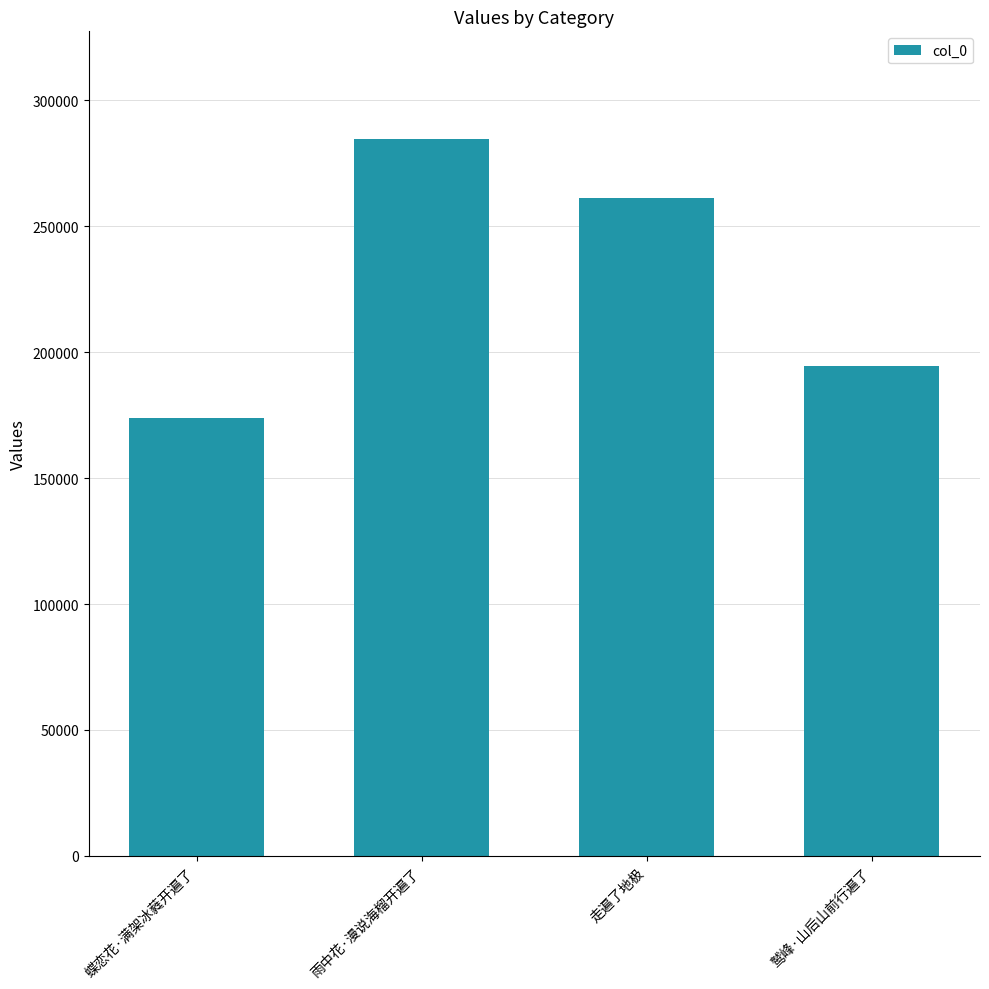

At which label does the data first exceed 261397?

雨中花·漫说海榴开遍了